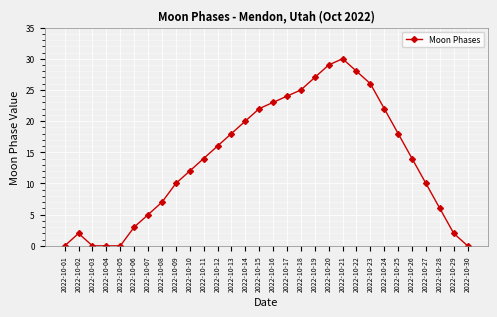

True or false: the data has more than 1 interior local peaks.

True